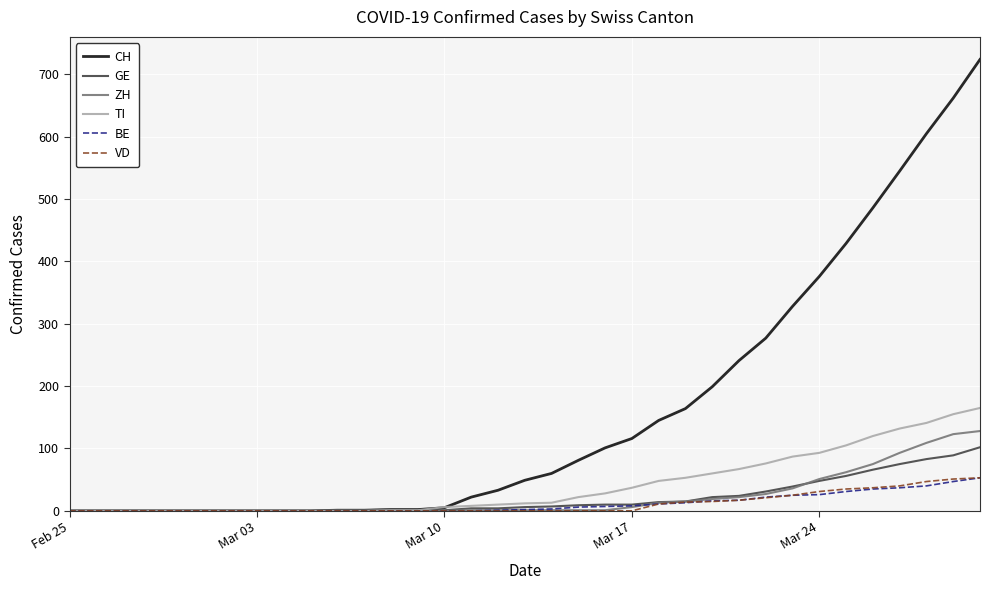

What is the sum of all TI values?

1440